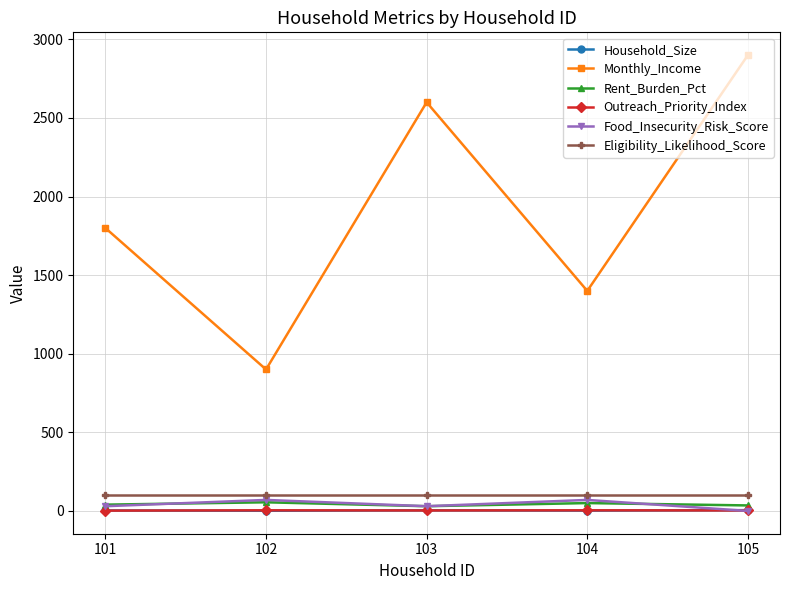

What is the sum of the Household_Size values at 103 and 105?

9